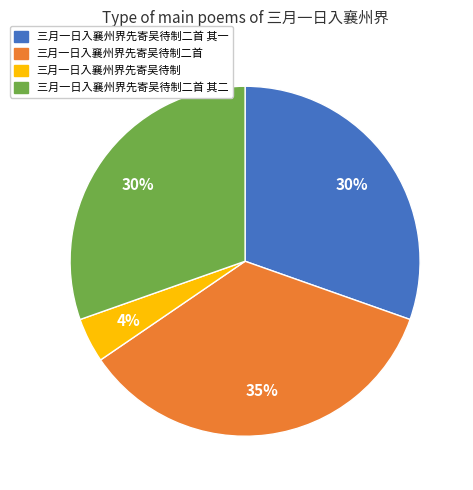

Is 三月一日入襄州界先寄吴待制 the majority of the pie?

No